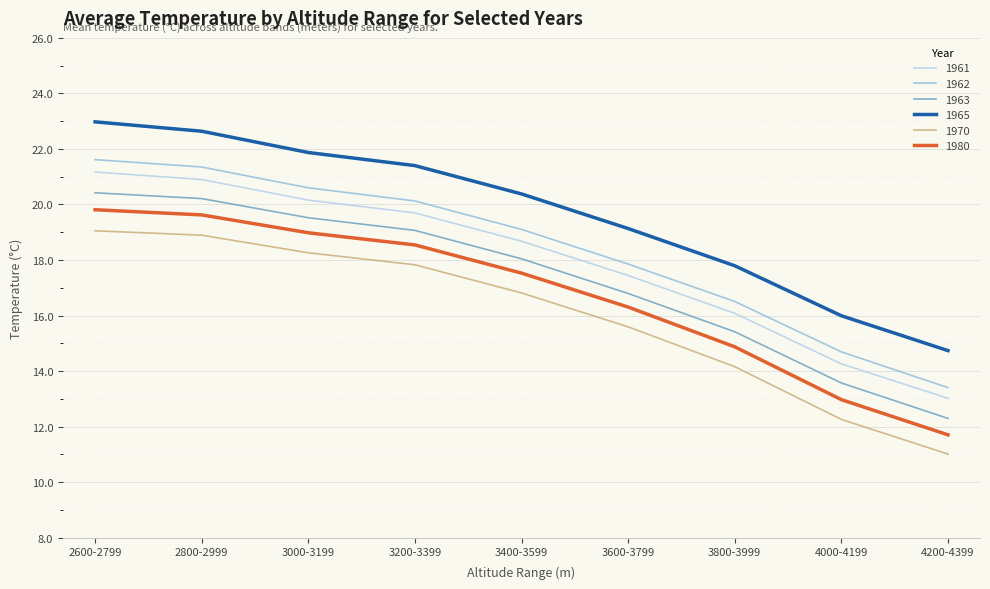

What is the total value across all series at 3200-3399?

116.7